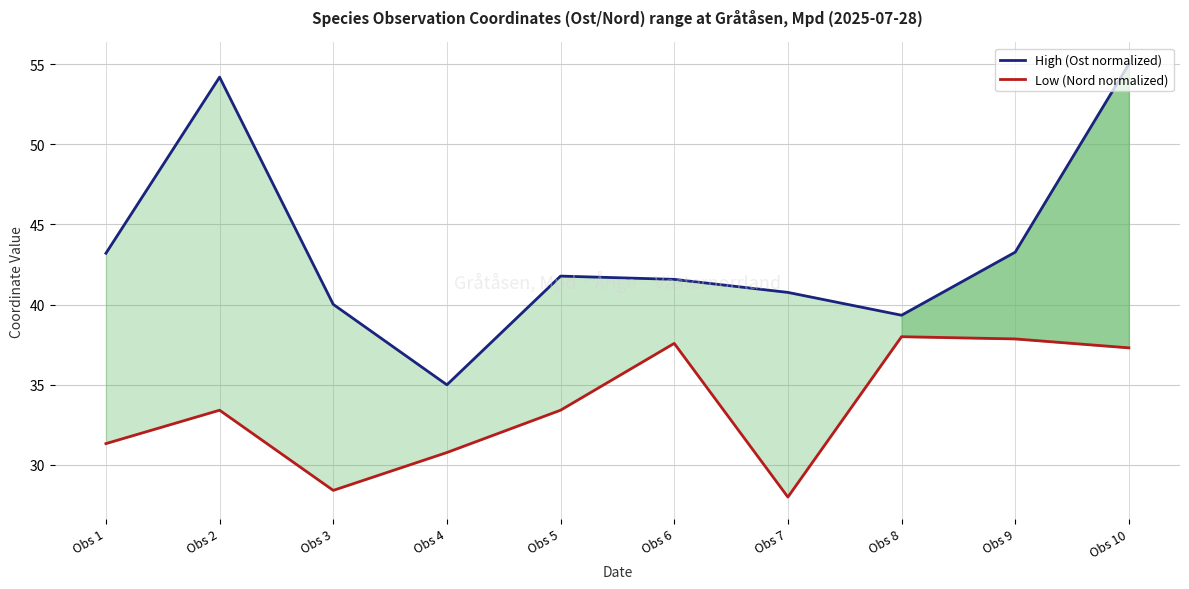

What is the value of the Low (Nord normalized) point at the 2nd from the left?

33.4